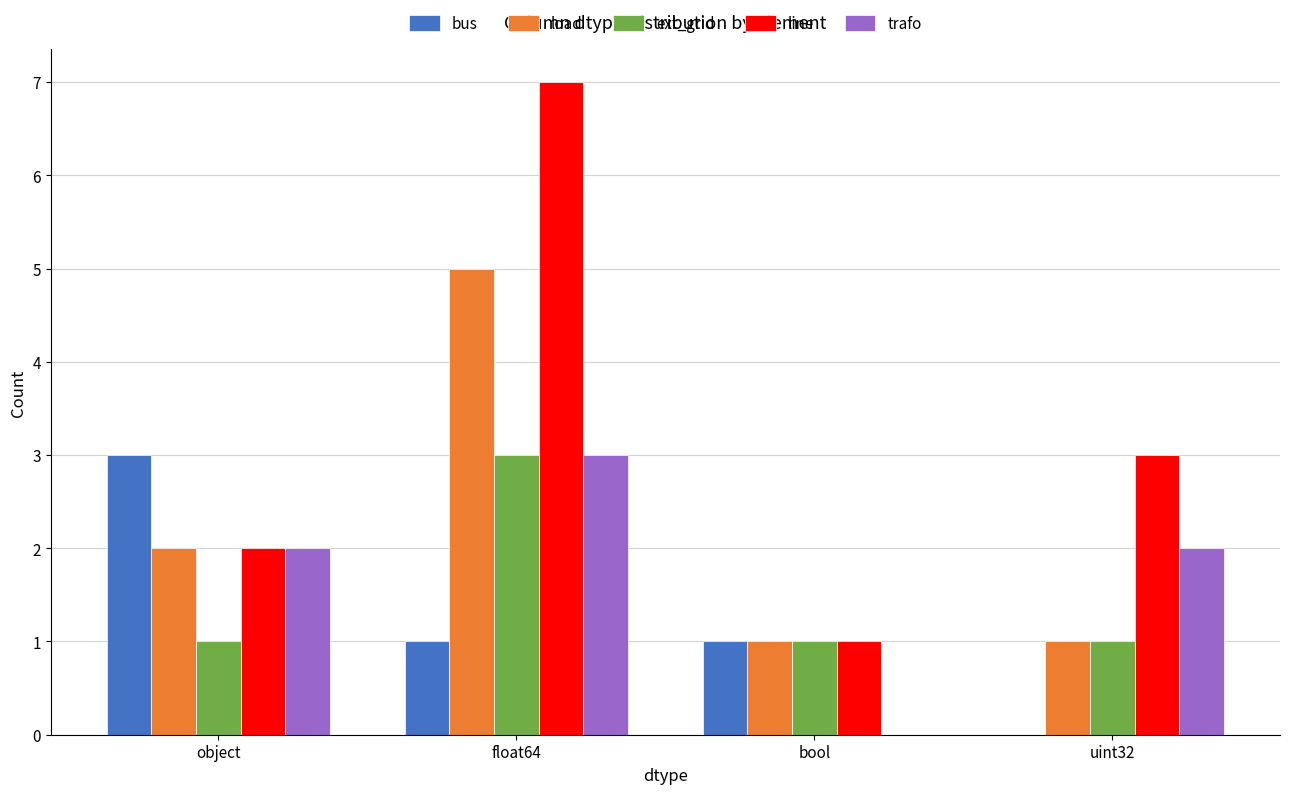

Between float64 and bool, which series saw the biggest shift?

line